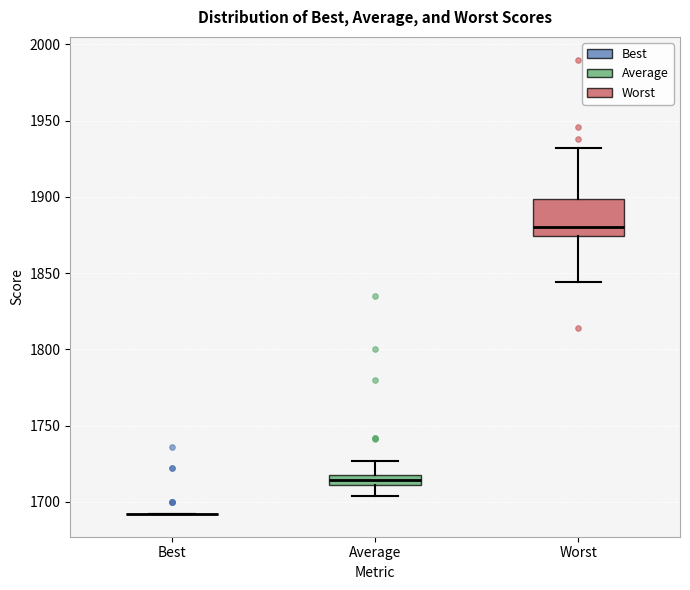

Which box is the tallest, from its lower edge to its upper edge?

Worst